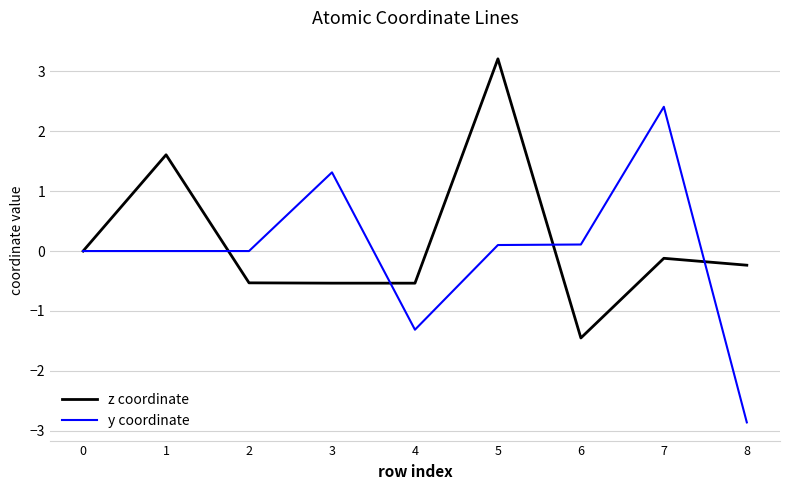

What are all the series names shown in the legend?

z coordinate, y coordinate